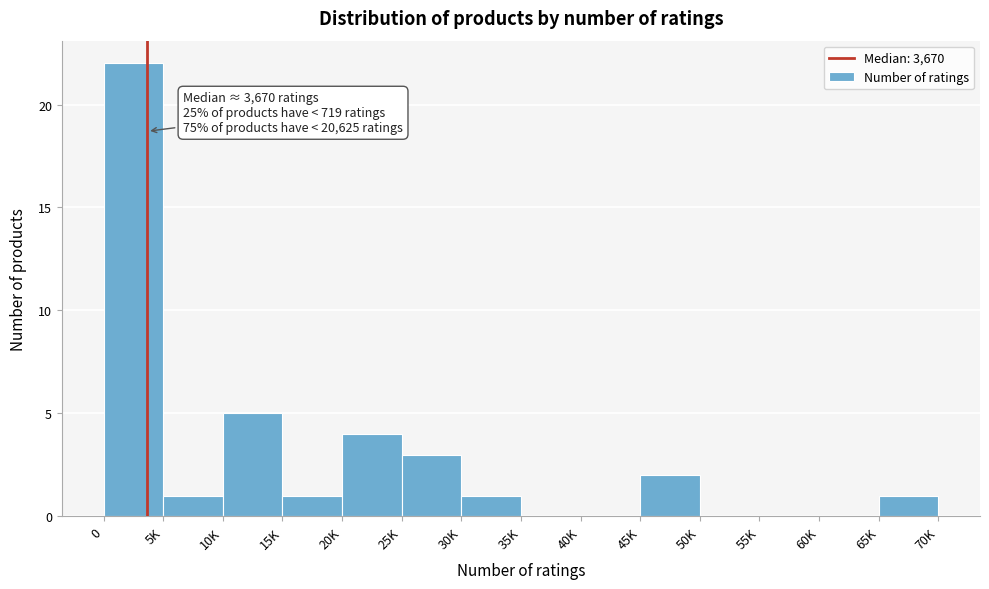

Reading left to right, transcribe all the data shown in this chart.

0=22	5K=1	10K=5	15K=1	20K=4	25K=3	30K=1	35K=0	40K=0	45K=2	50K=0	55K=0	60K=0	65K=1